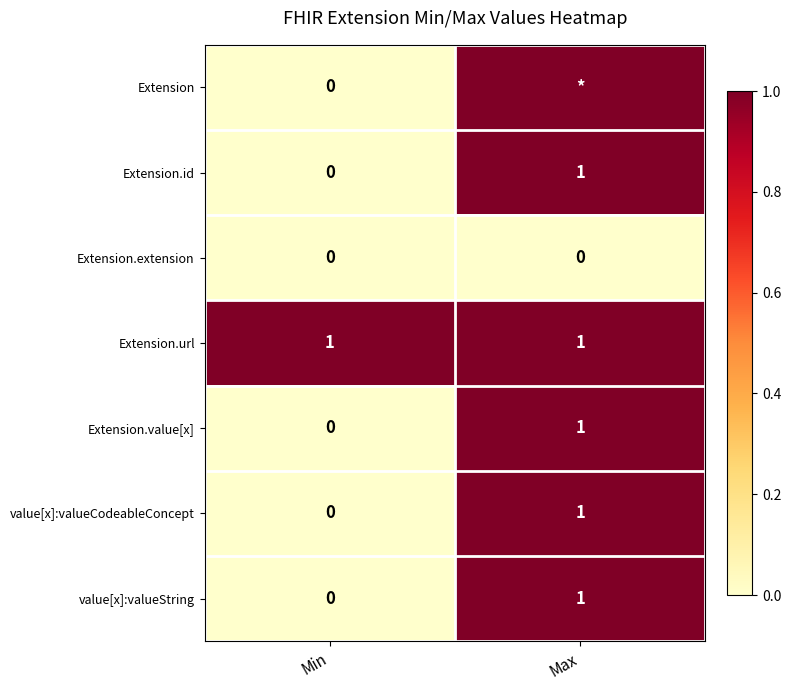

What is the difference between the maximum and minimum values in the value[x]:valueCodeableConcept series?

1